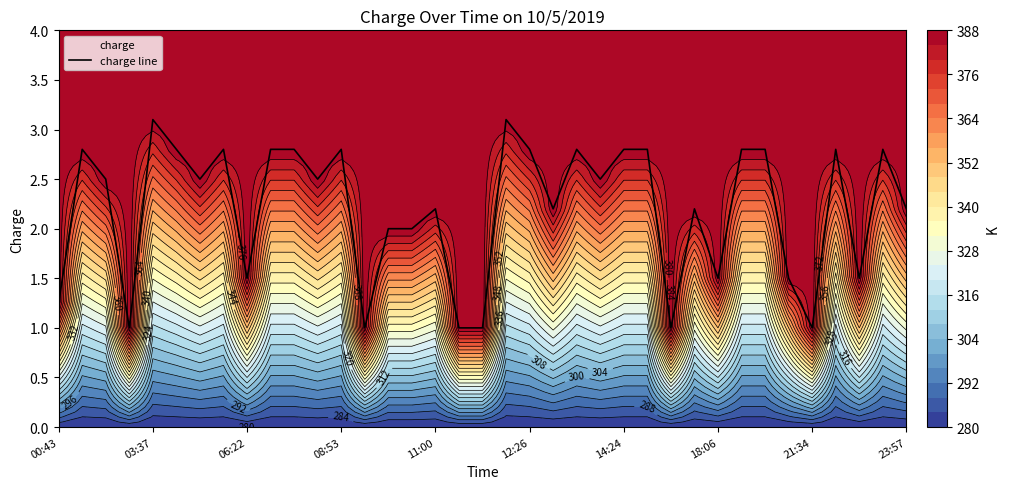

Is it true that charge line equals 2.8 at 14:24?

True